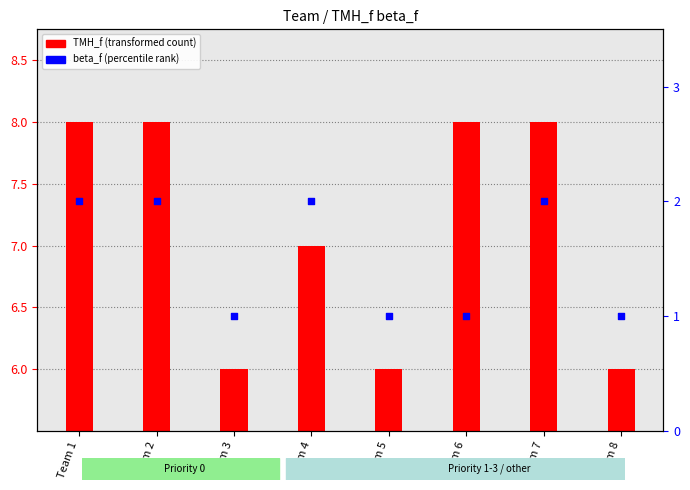

Between Team 2 and Team 6, which is larger?

Team 2